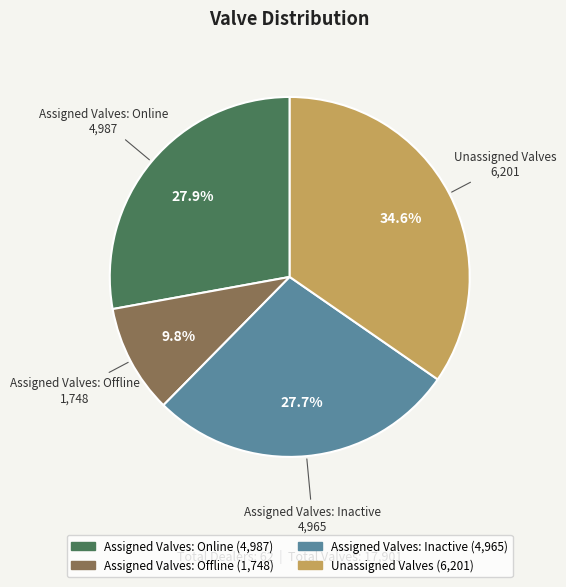

What is the ratio of the value at Assigned Valves: Inactive to the value at Unassigned Valves?

0.8